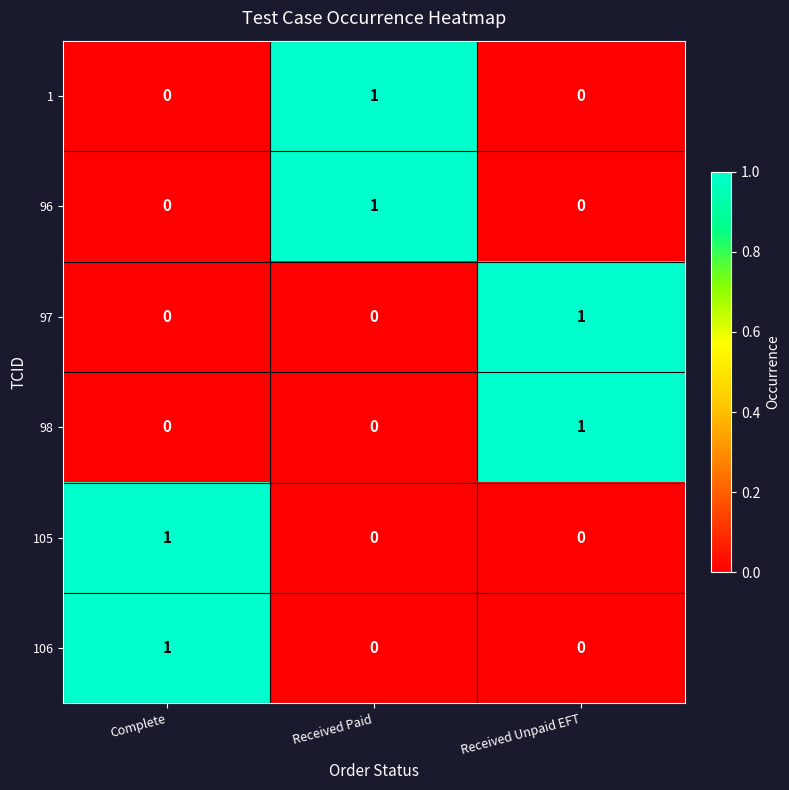

Count the 98 values in the range 0 to 1.

3